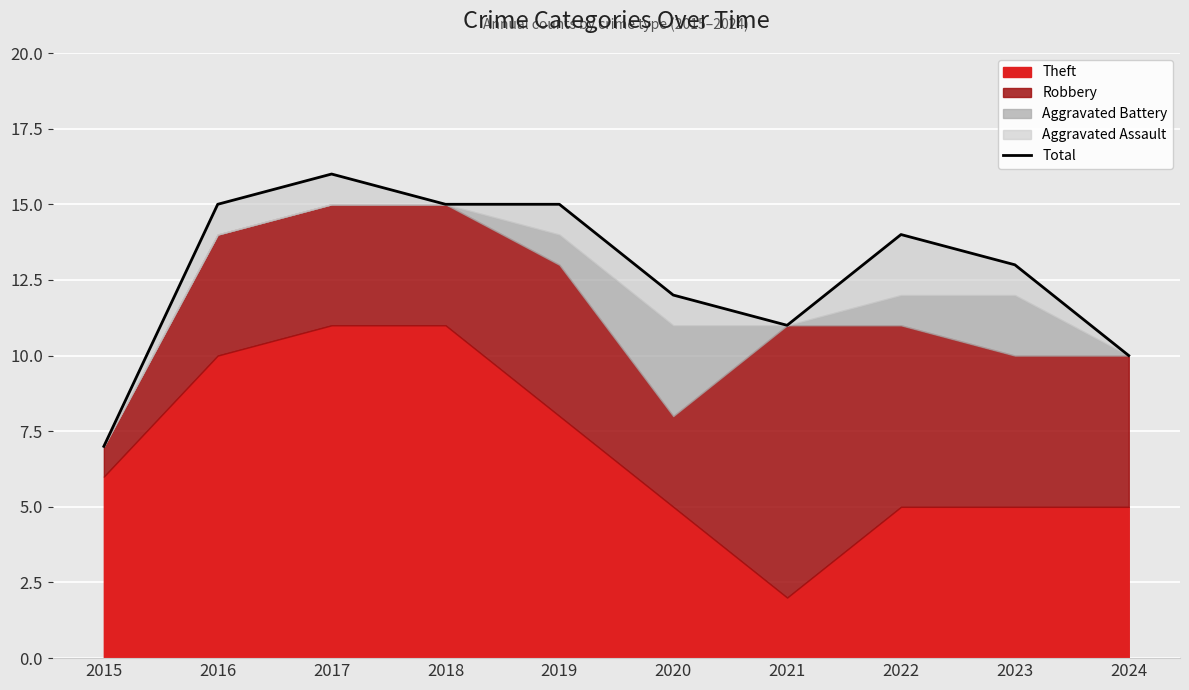

Reading left to right, list all the values displayed in this chart.

7	15	16	15	15	12	11	14	13	10